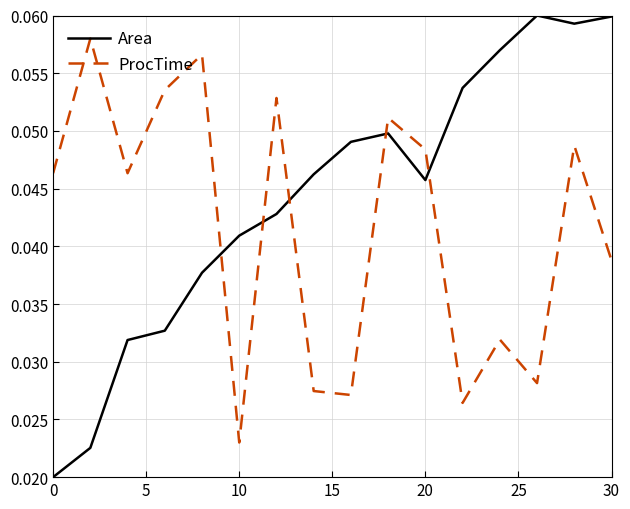

How many lines are shown in the chart?

2